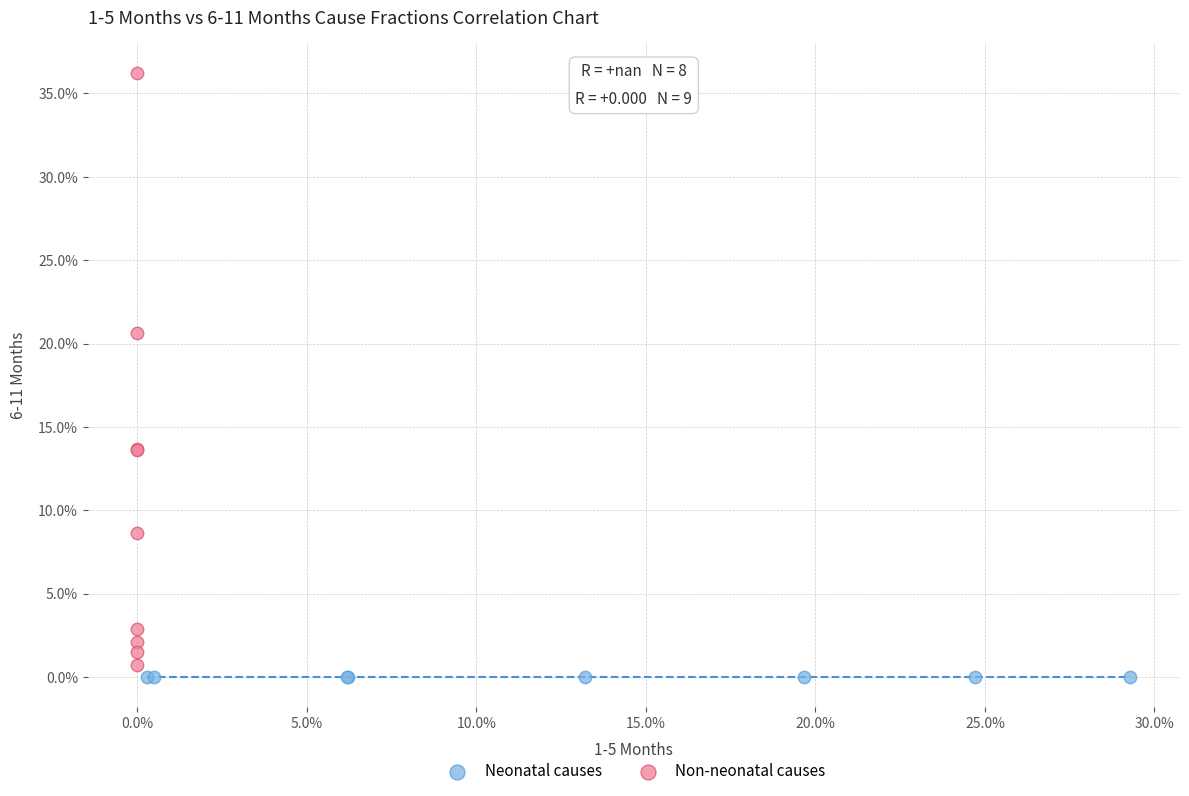

Which series contains the highest Y value?

Non-neonatal causes